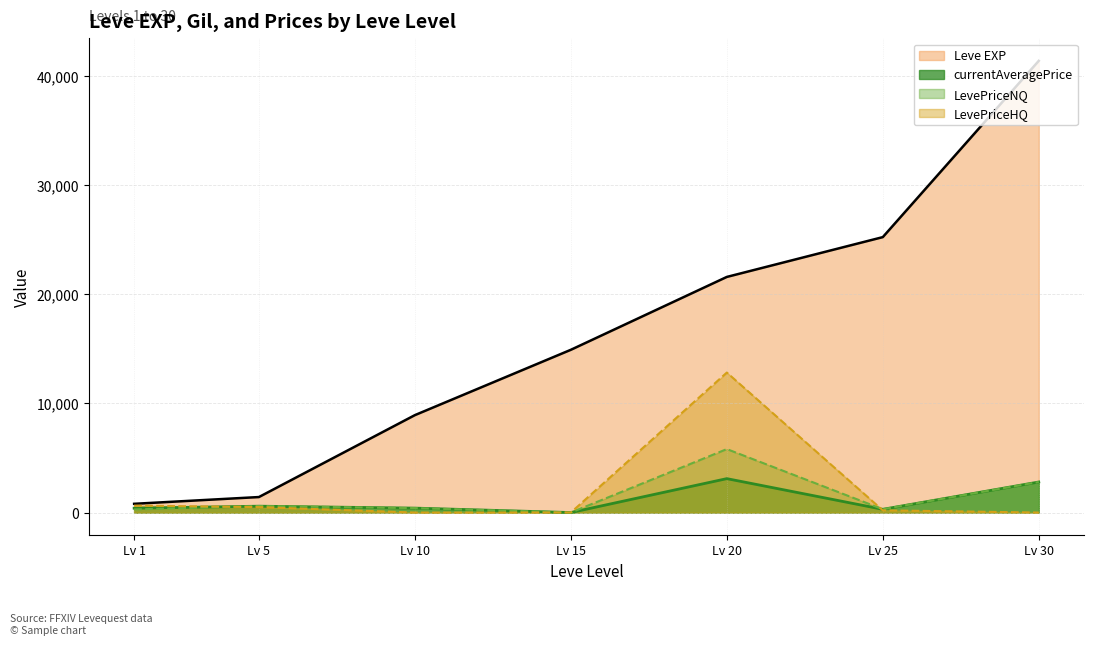

What is the greatest value displayed?

41410.0